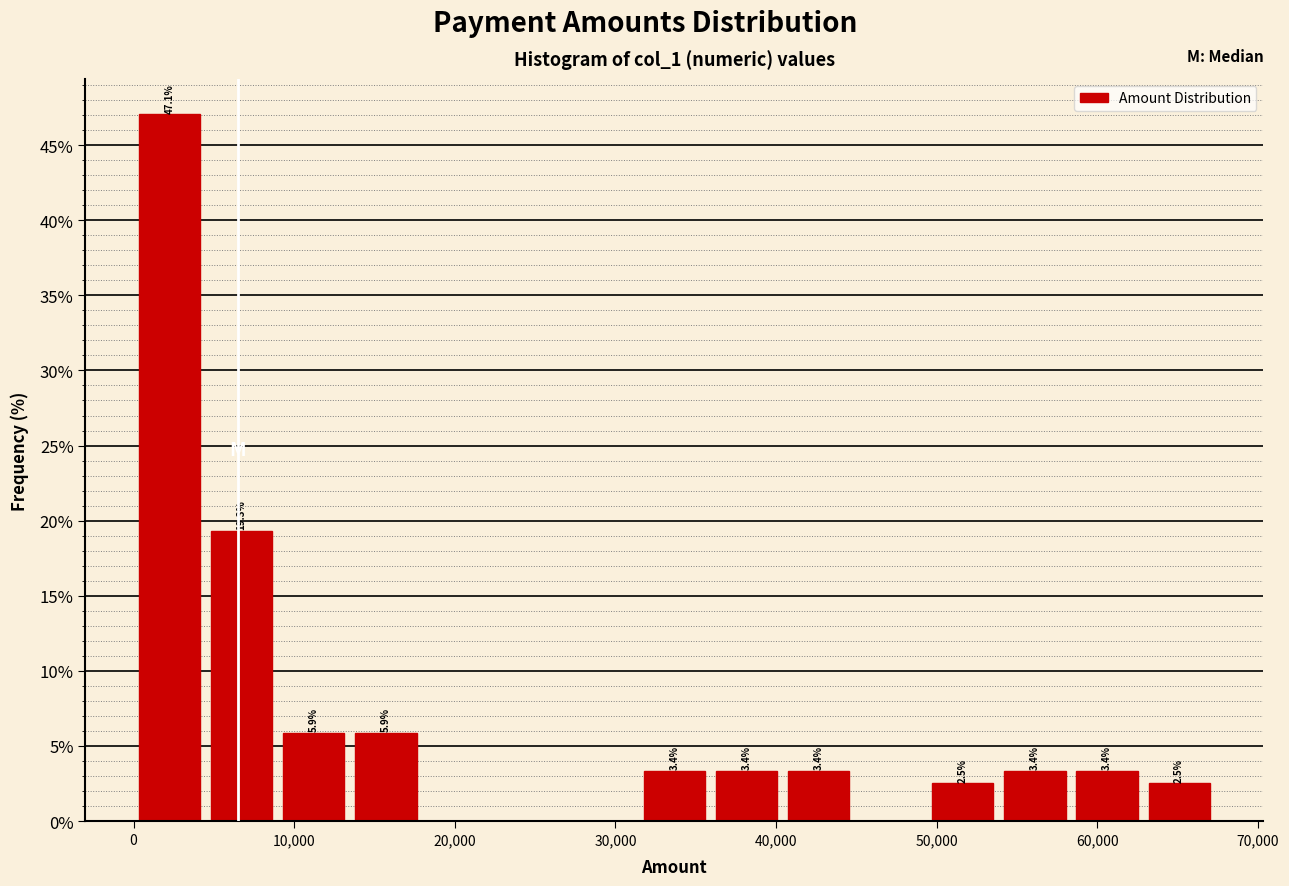

Which range on the x-axis has the tallest bar?

0 to 4000